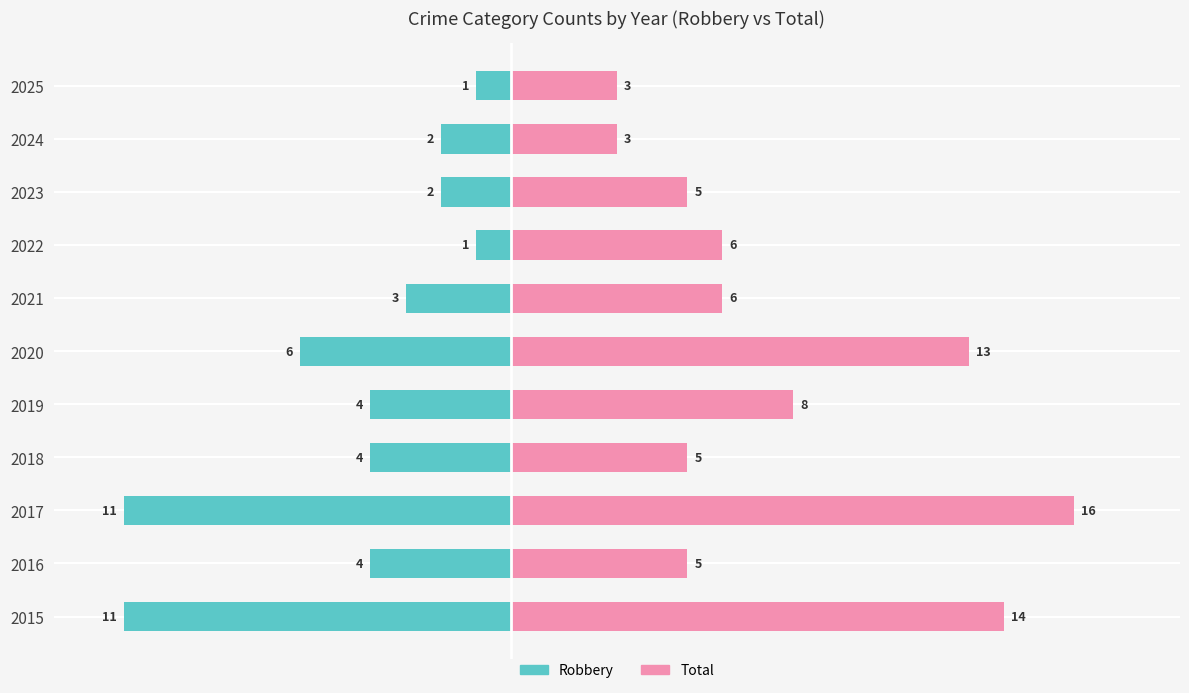

Are the bars horizontal?

Yes